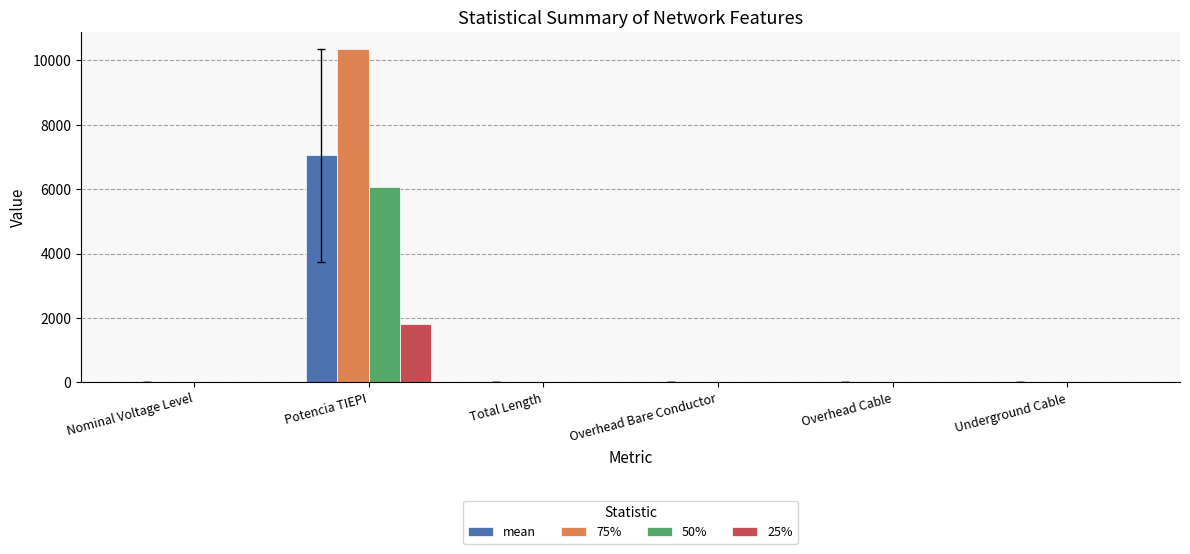

Are the bars grouped side by side (vs. stacked)?

Yes